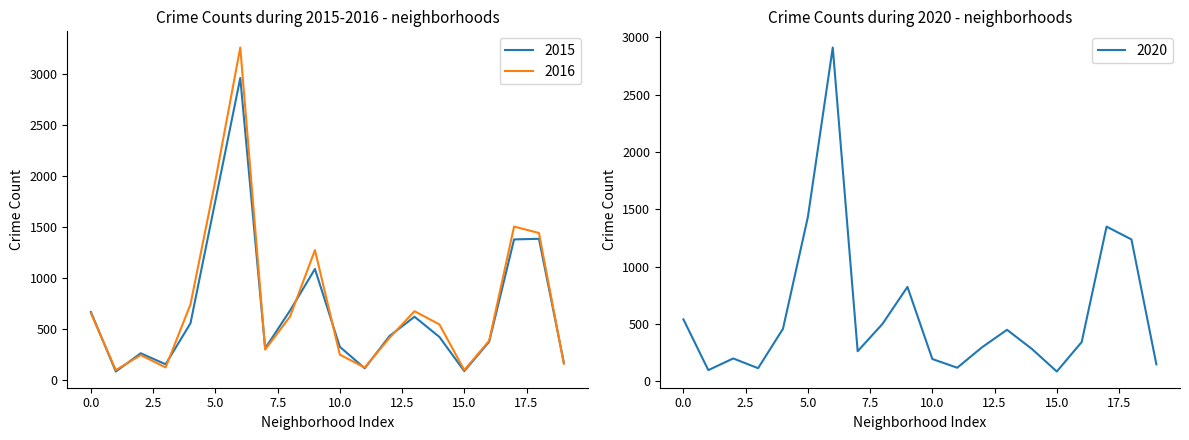

What is the minimum value shown in the chart?

83